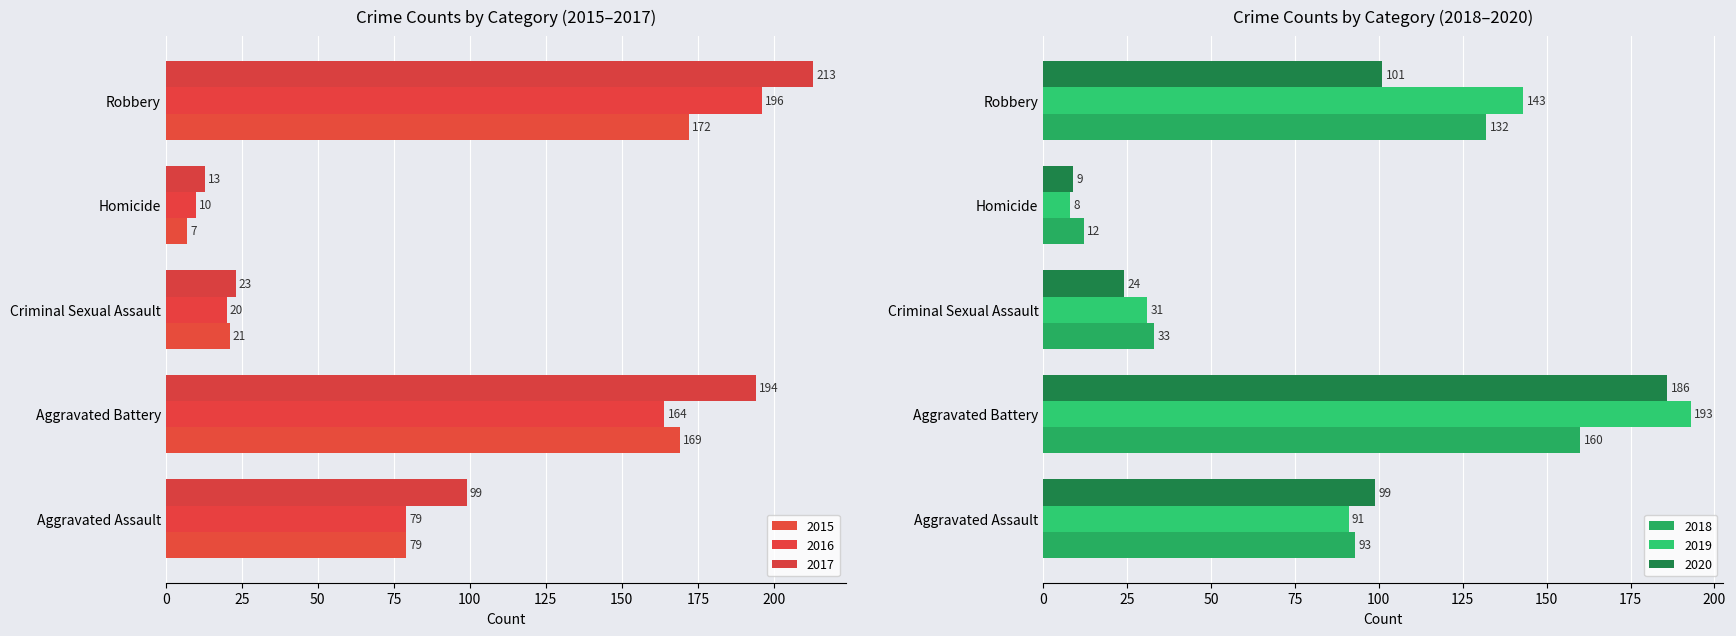

How many data points in 2018 are above 93?

2